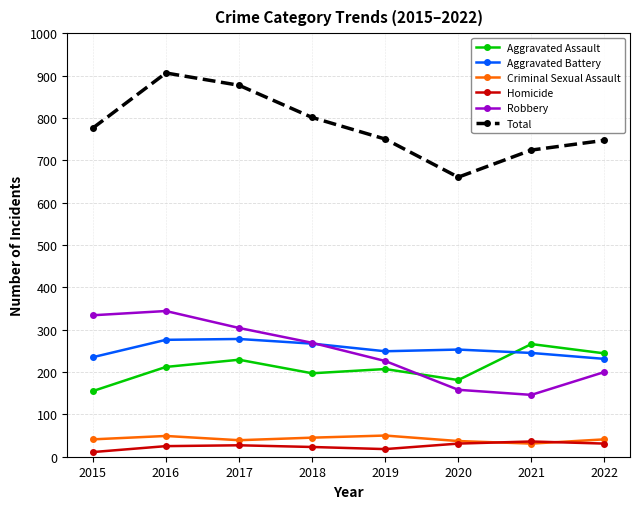

True or false: Aggravated Assault and Aggravated Battery cross at least once.

True